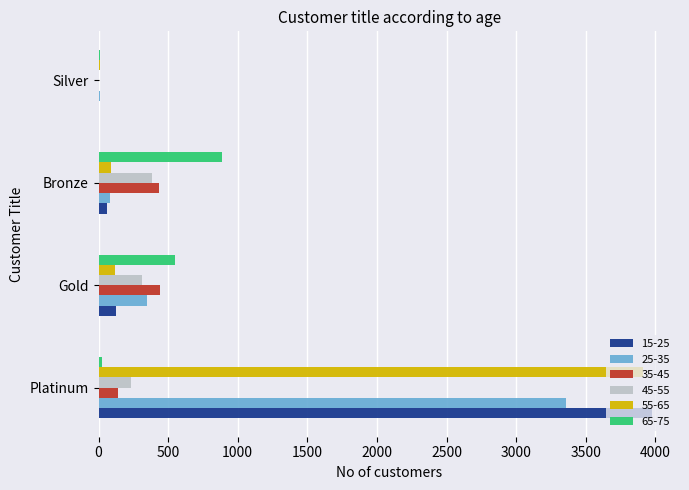

How many categories are shown in the chart?

4